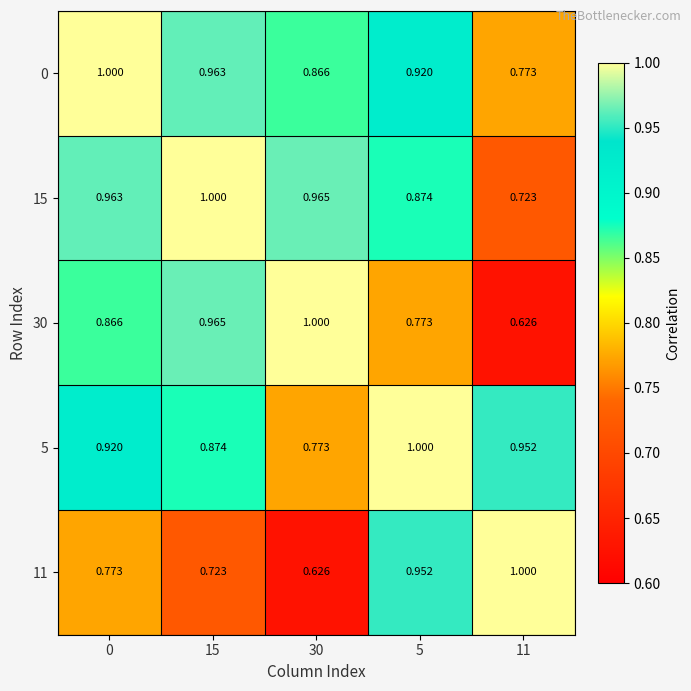

Is the value of 30 at 5 greater than the value of 11 at 30?

Yes